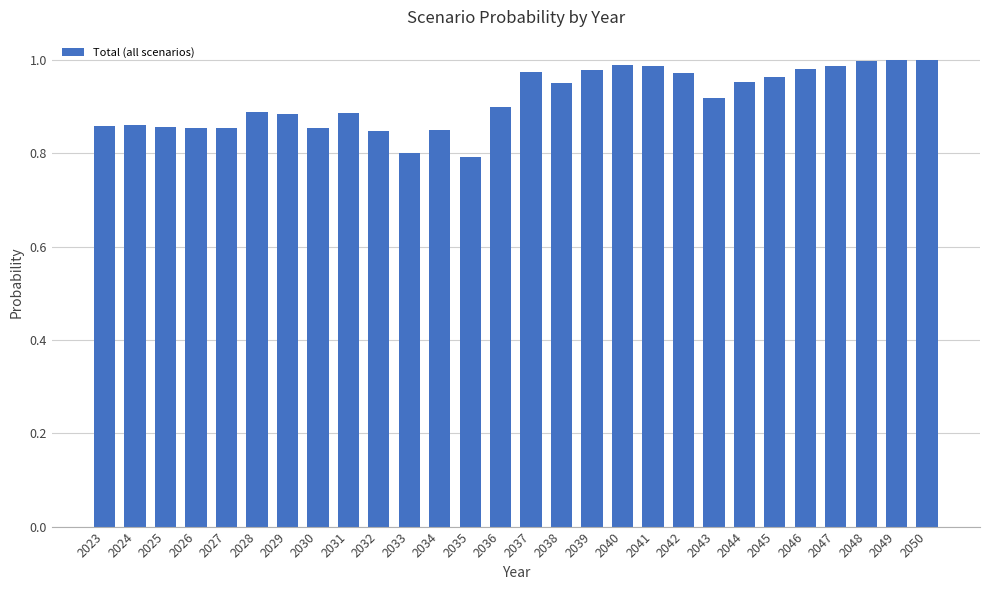

The chart shows a value of 1.0 at 2048. True or false?

True